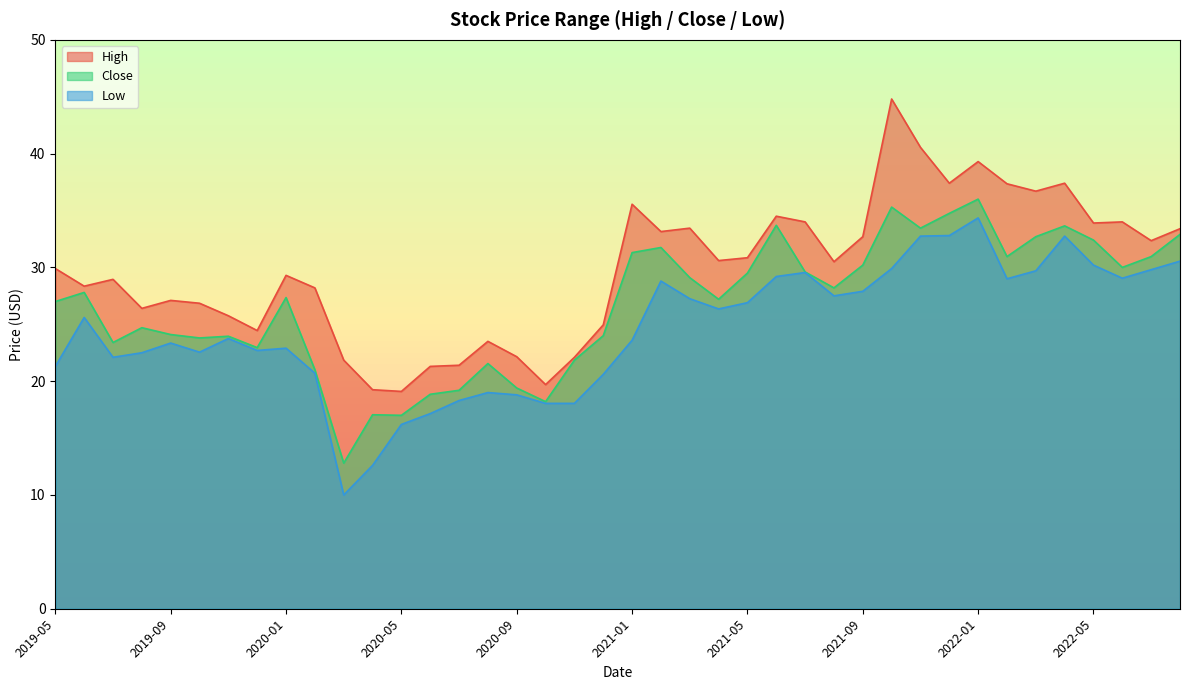

Where is the first local minimum for Low?

2019-07